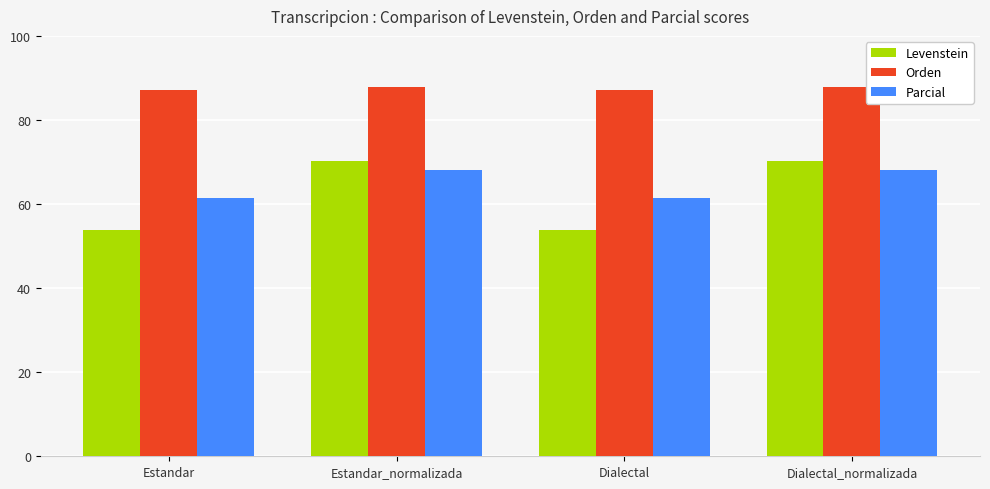

Is the value of Orden at Estandar_normalizada greater than the value of Levenstein at Dialectal_normalizada?

Yes